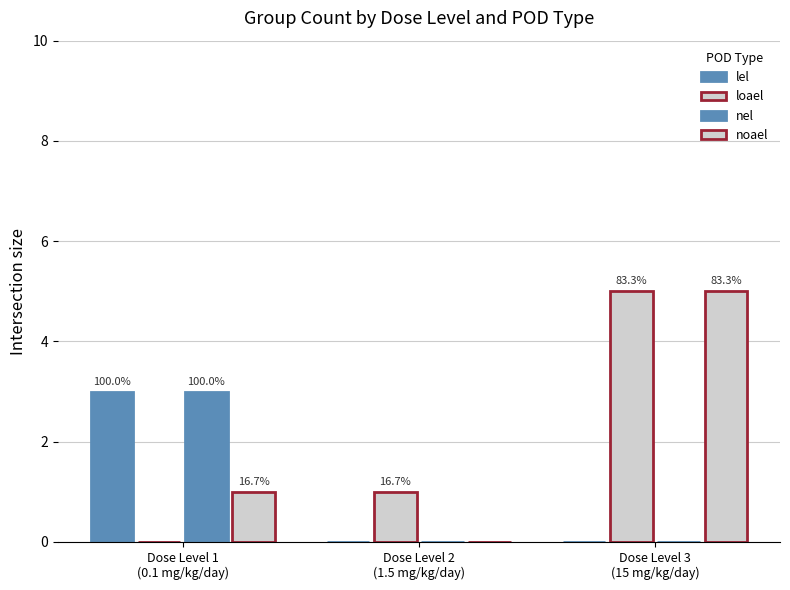

Are the bars grouped side by side (vs. stacked)?

Yes